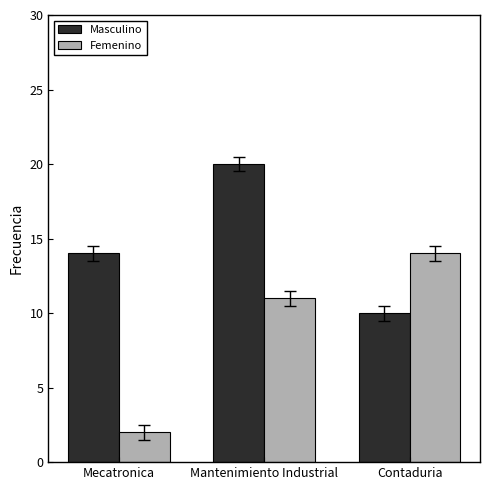

Which series has the largest range (max minus min)?

Femenino